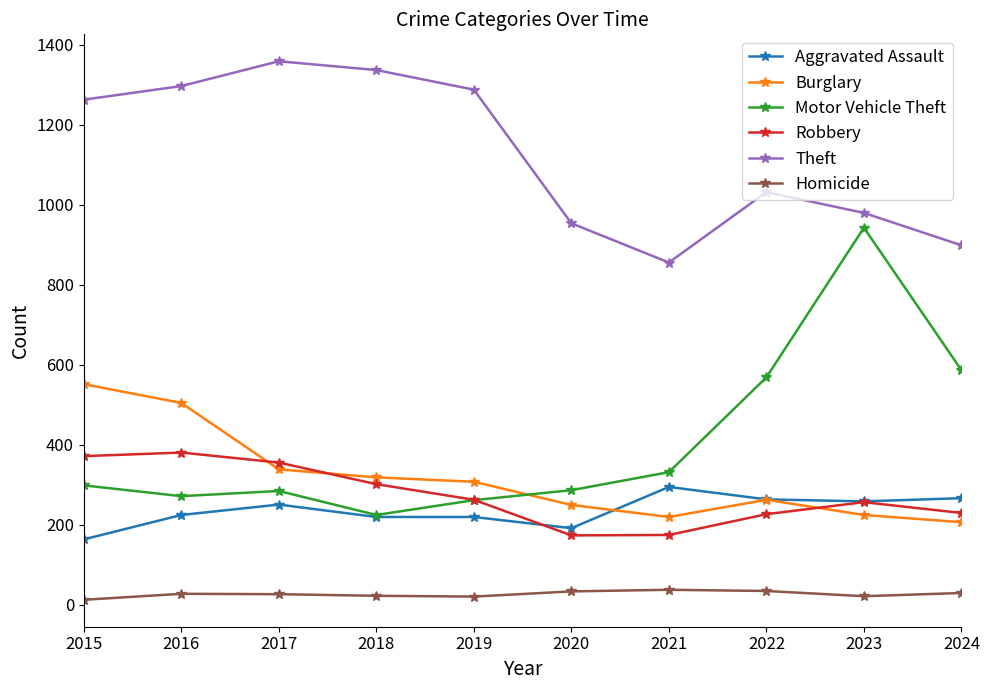

At which label does Aggravated Assault reach its minimum?

2015